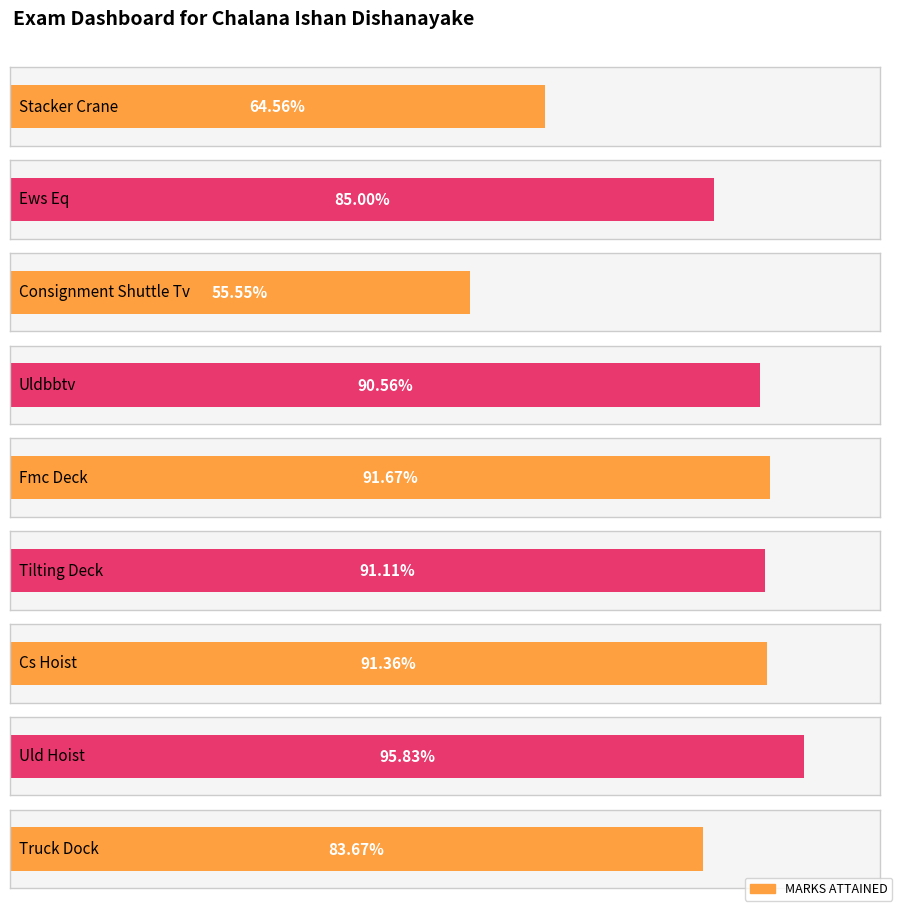

The value at Uldbbtv is 0.5. True or false?

False